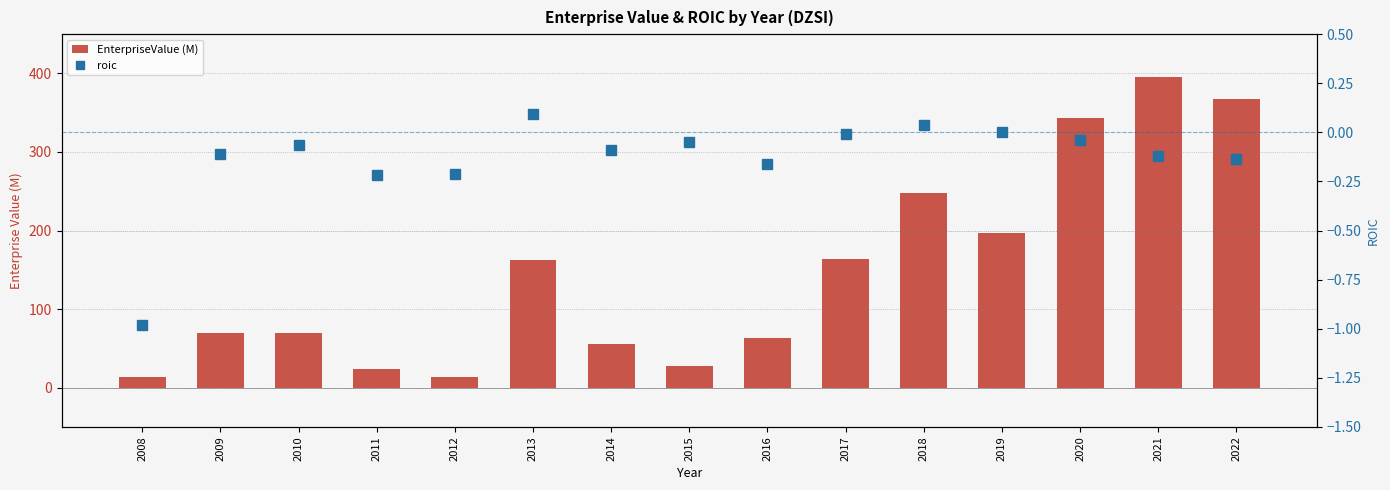

True or false: roic has a value of -0.2 at 2014.

False